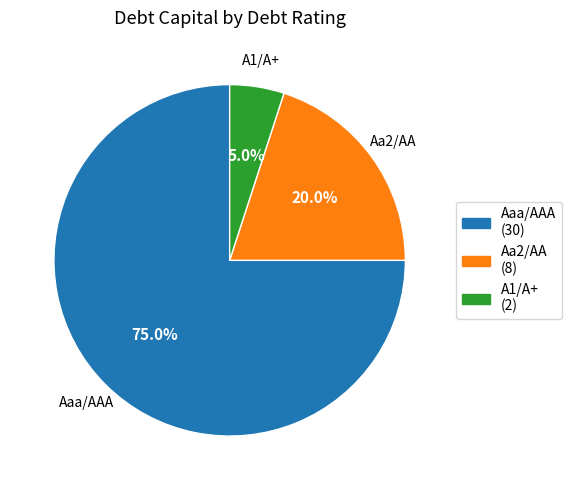

To the nearest percent, what is the combined percentage of A1/A+ and Aaa/AAA?

80%